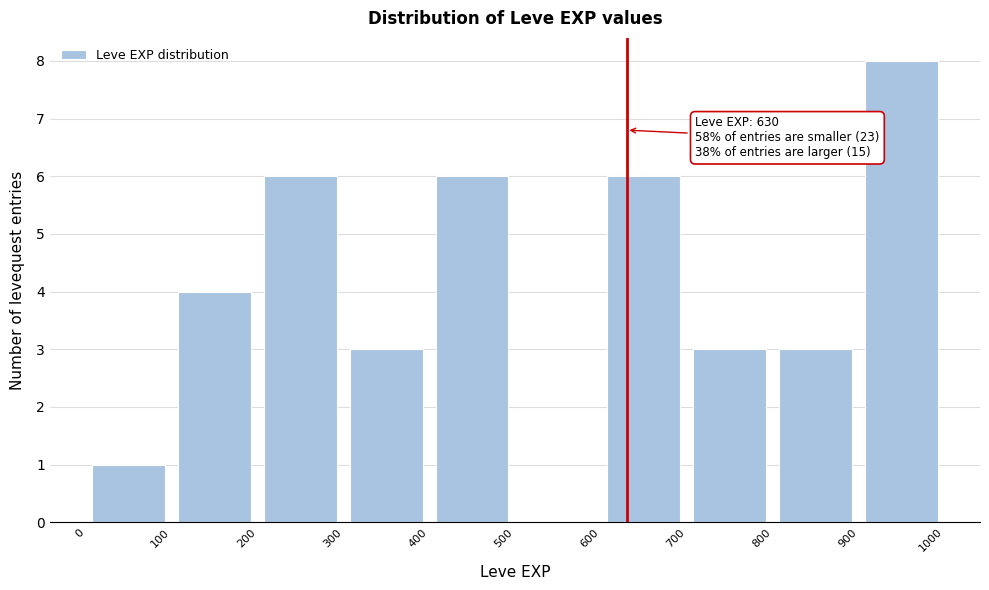

Over which range of the x-axis is the bar tallest?

900 to 1000